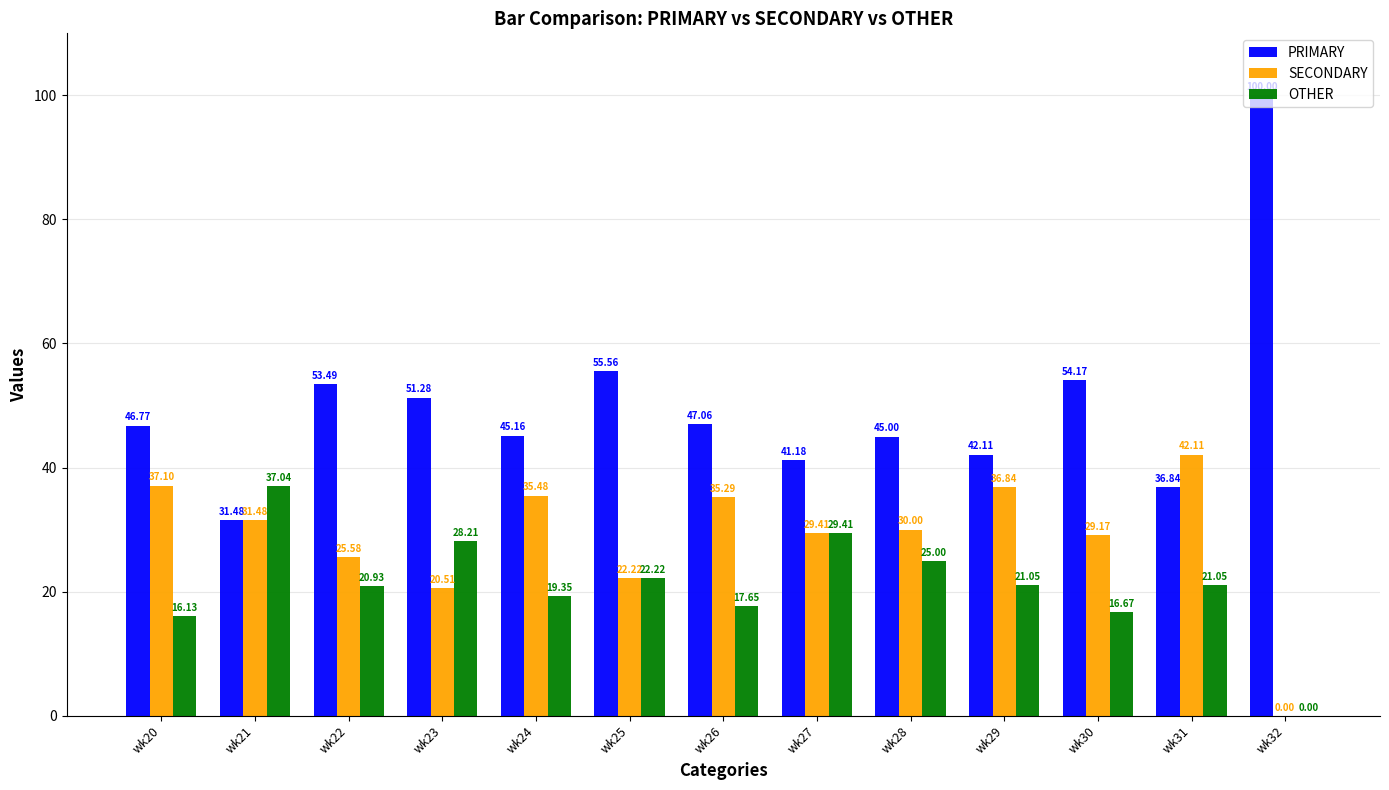

How many values in the OTHER series exceed 21?

7